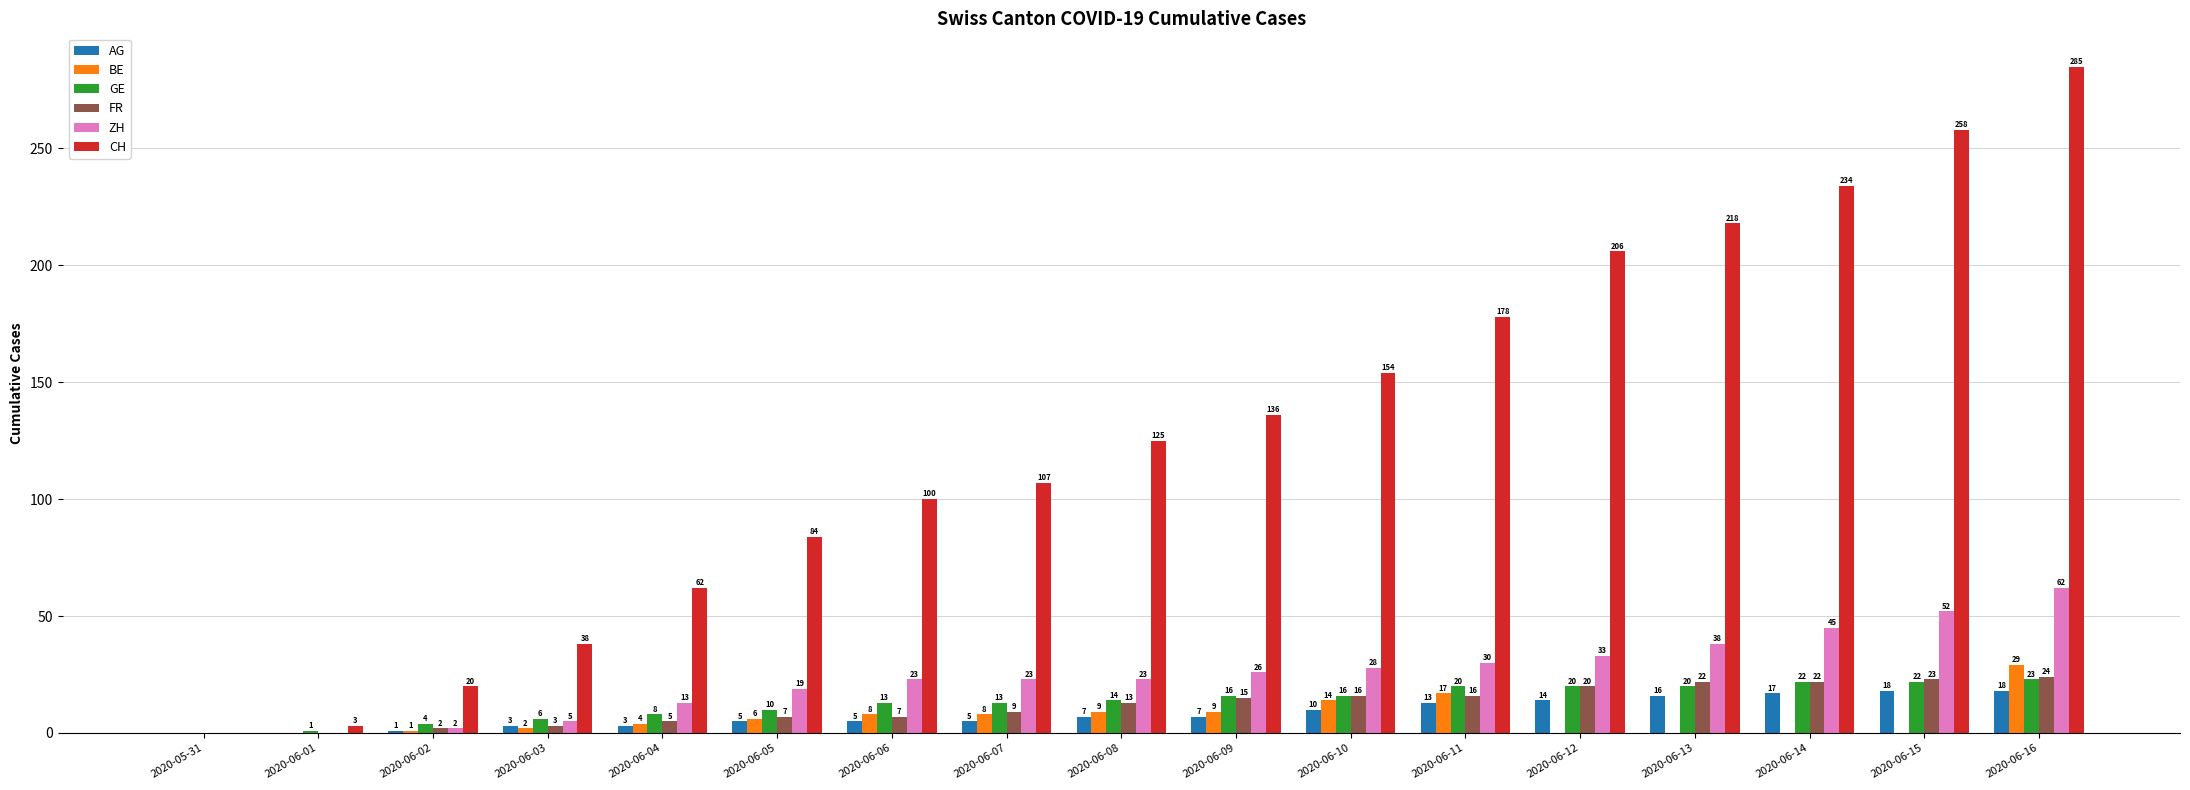

What is the highest value of the AG series?

18